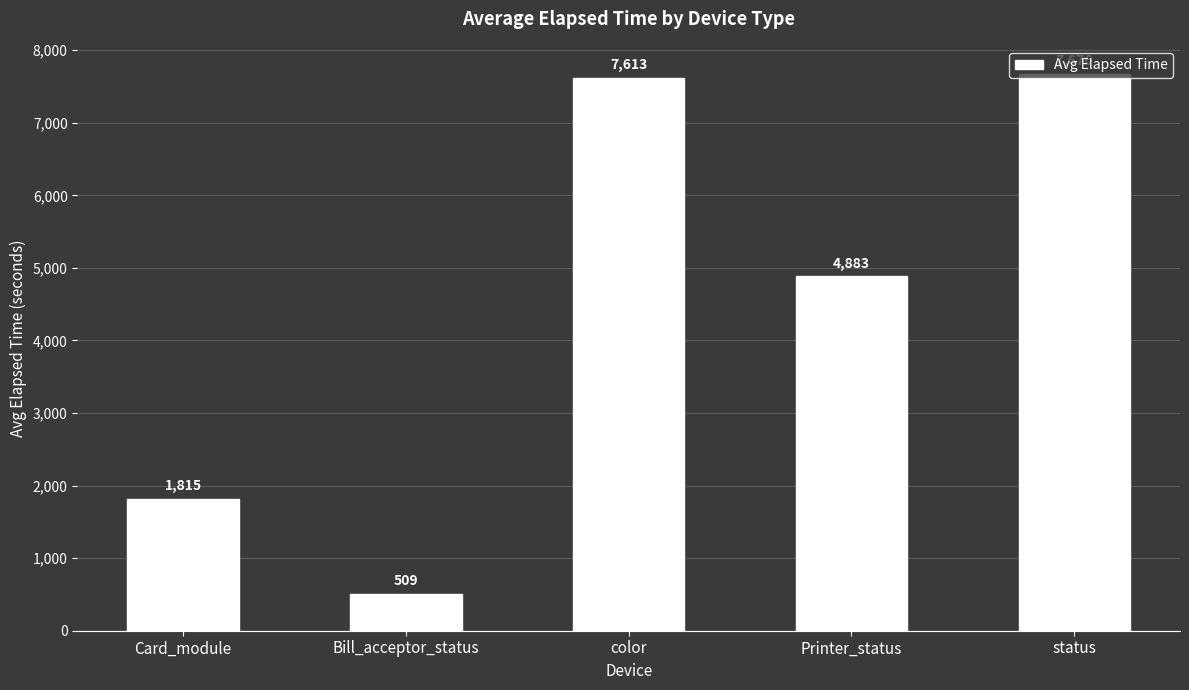

How many values are below 4883?

2